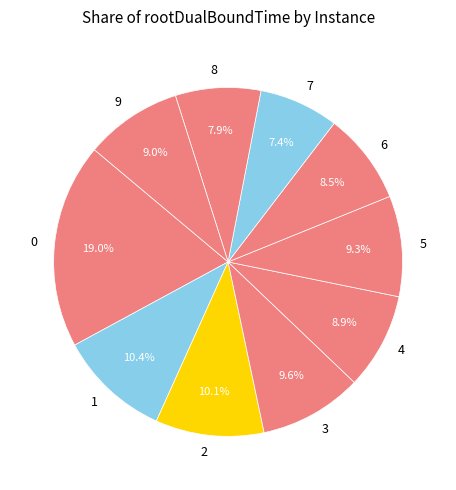

Does 8 account for over 50% of the chart?

No